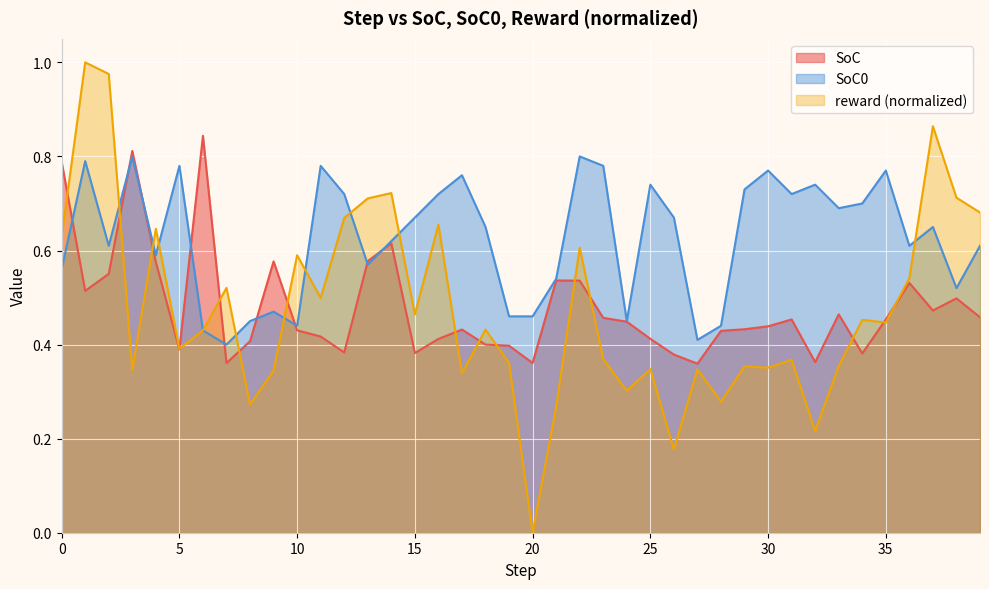

Where do SoC0 and SoC first cross each other?

0 and 1